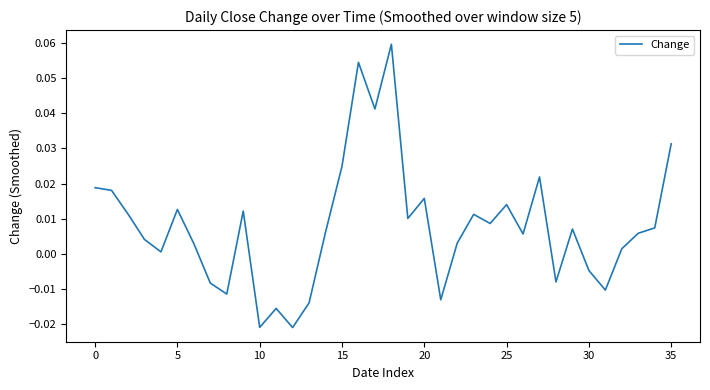

Does the chart display data point markers on the line(s)?

No